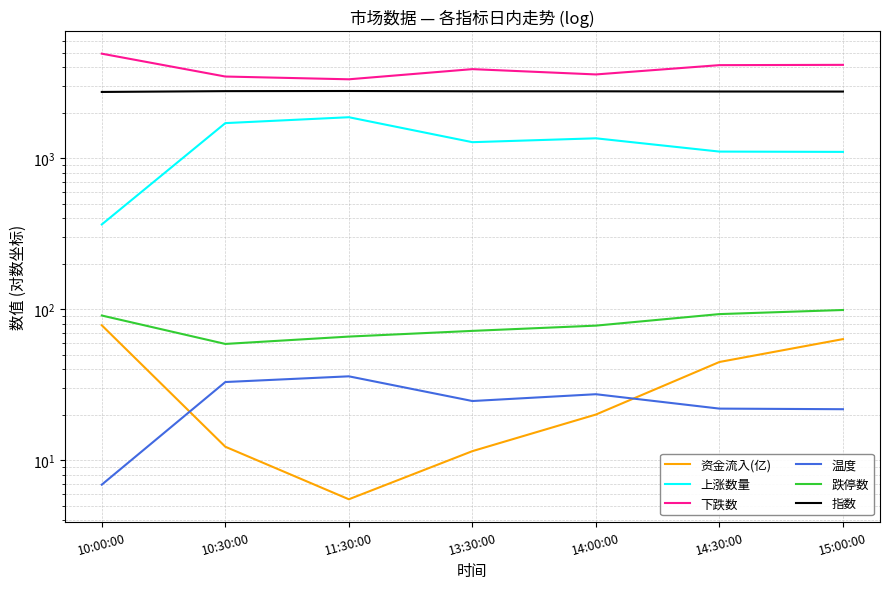

Which series has the largest total across all categories?

下跌数